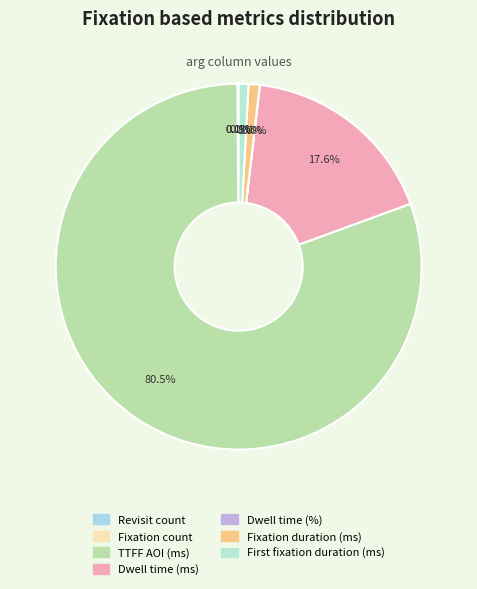

How much of the chart is everything except Dwell time (ms)?

82.4%